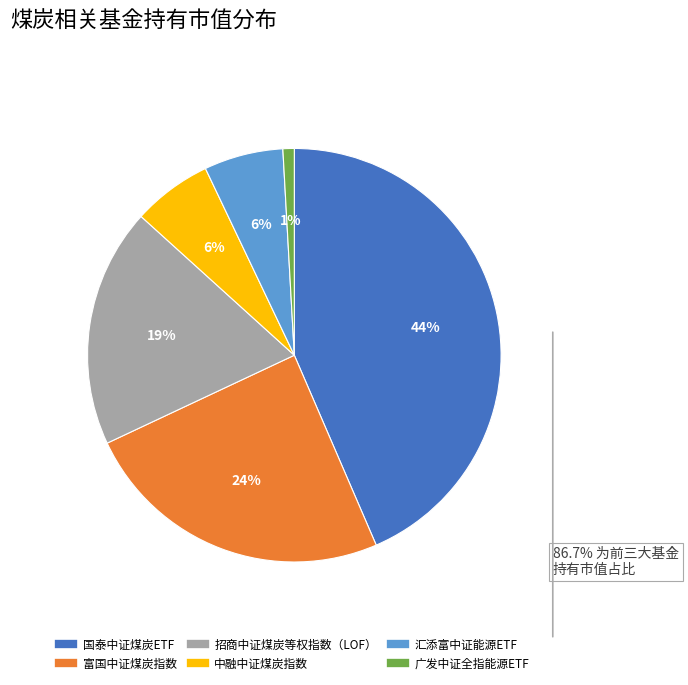

Is the sum of 中融中证煤炭指数 and 广发中证全指能源ETF greater than half?

No